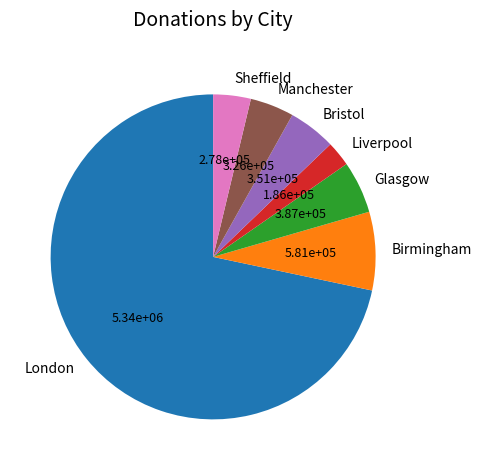

Combined, do Glasgow and Manchester account for over 50%?

No